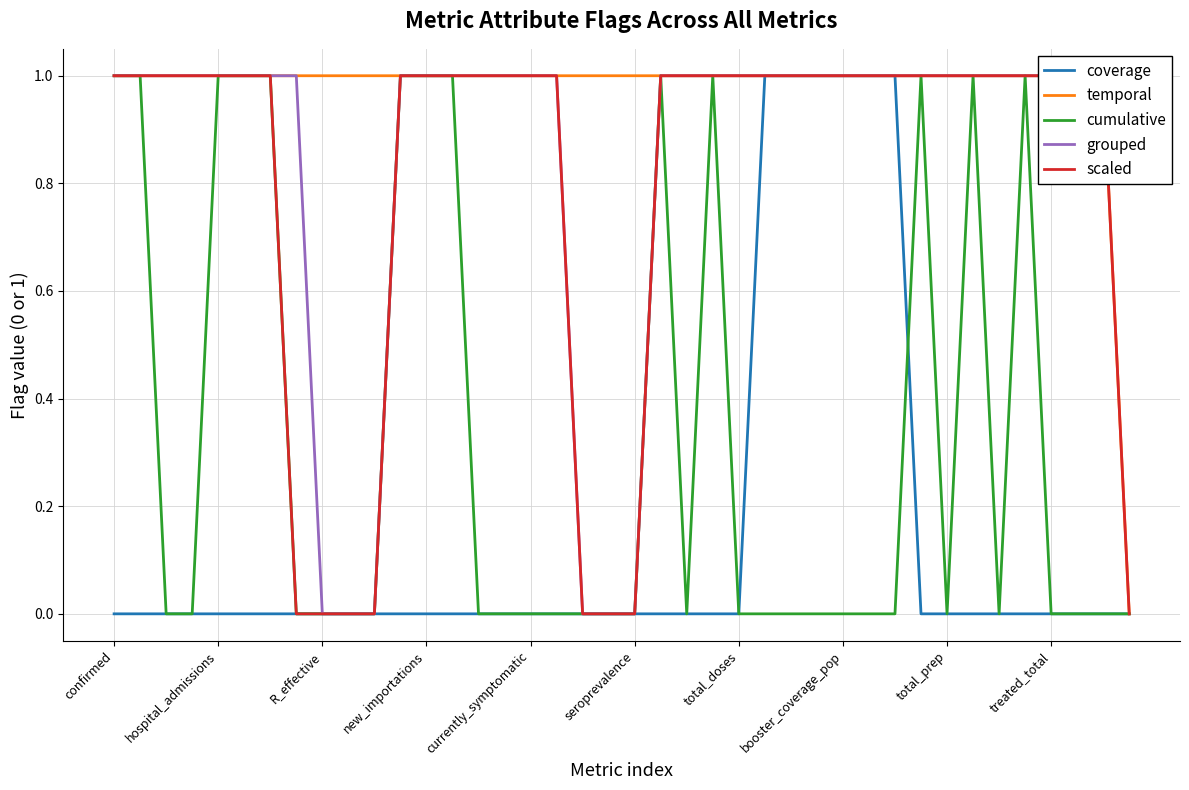

What is the difference between the maximum and second lowest values in the grouped series?

1